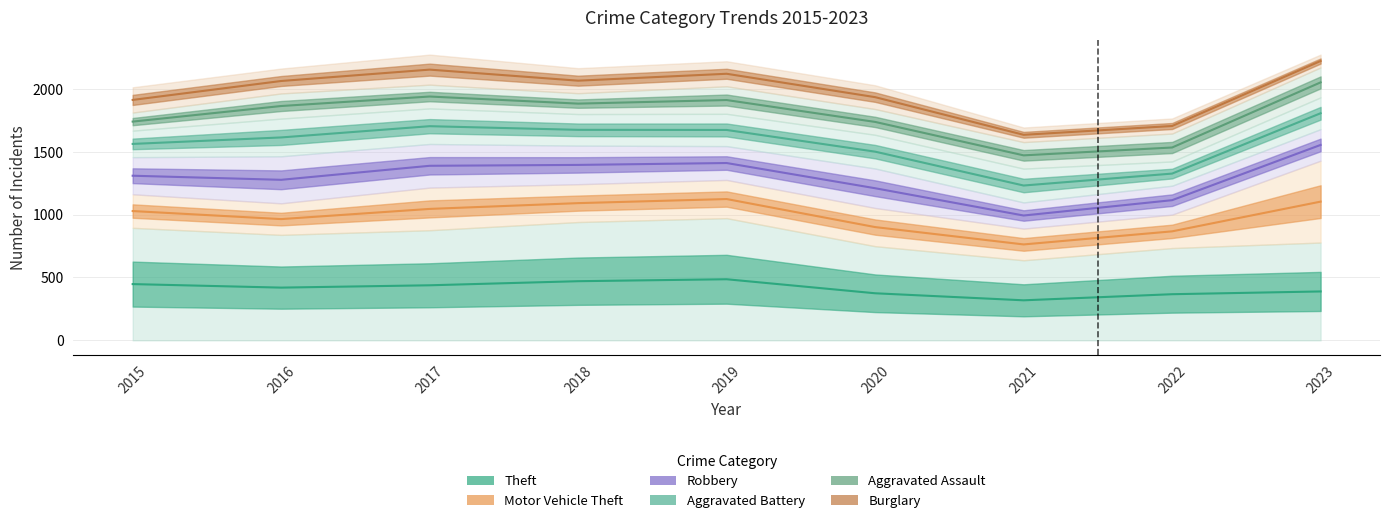

What is the difference between the maximum and minimum values in the Aggravated Assault series?

580.5